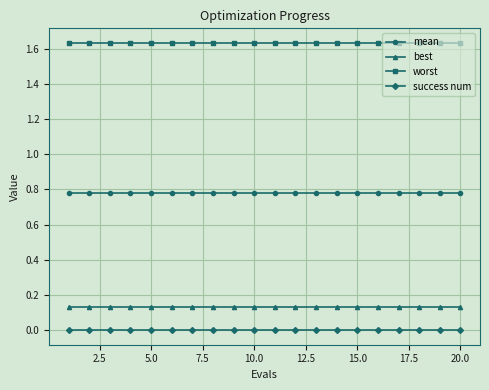

Which series has the largest total across all categories?

worst